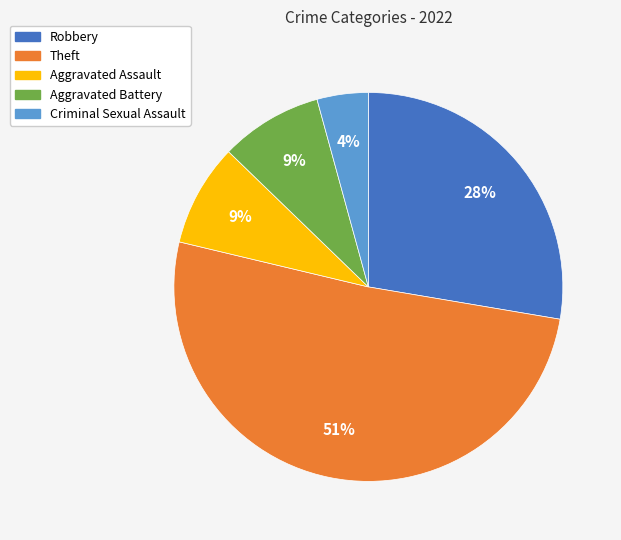

Which slice is the largest?

Theft